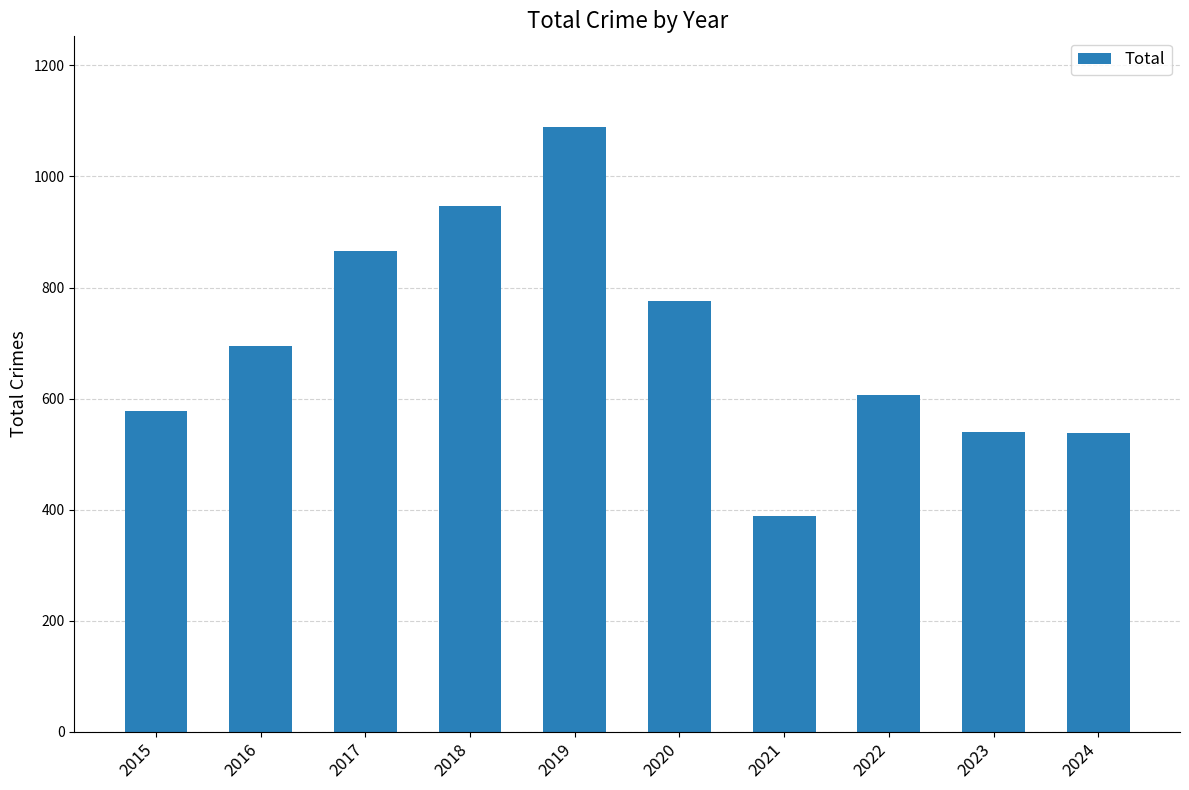

Is it true that the value at 2018 is 946?

True